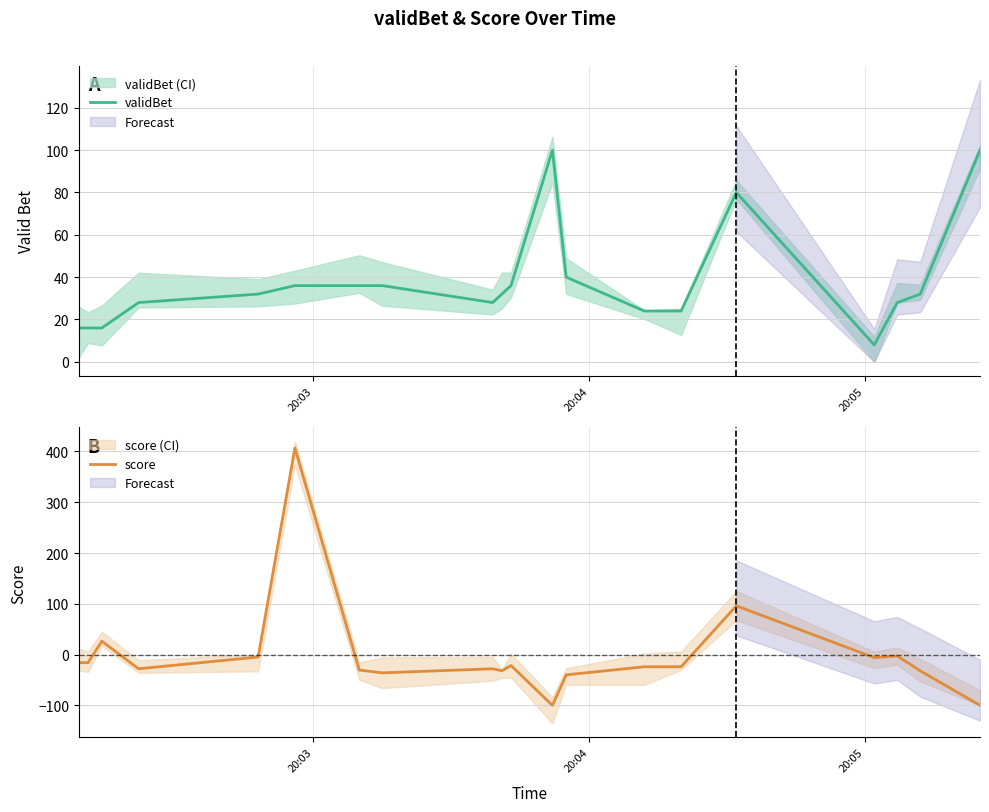

After their last crossing, which series has the higher values: validBet or score?

validBet